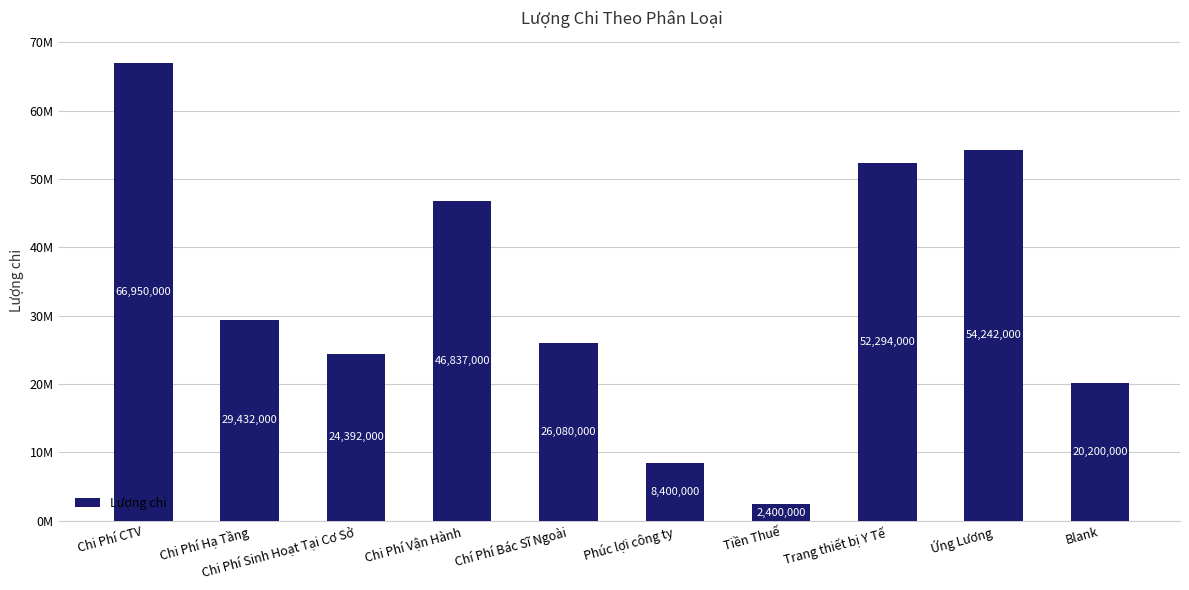

Which label corresponds to the largest value in the chart?

Chi Phí CTV